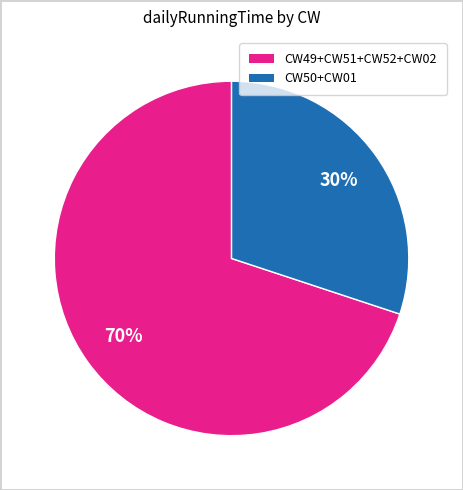

Is there any slice that represents more than half of the pie?

Yes